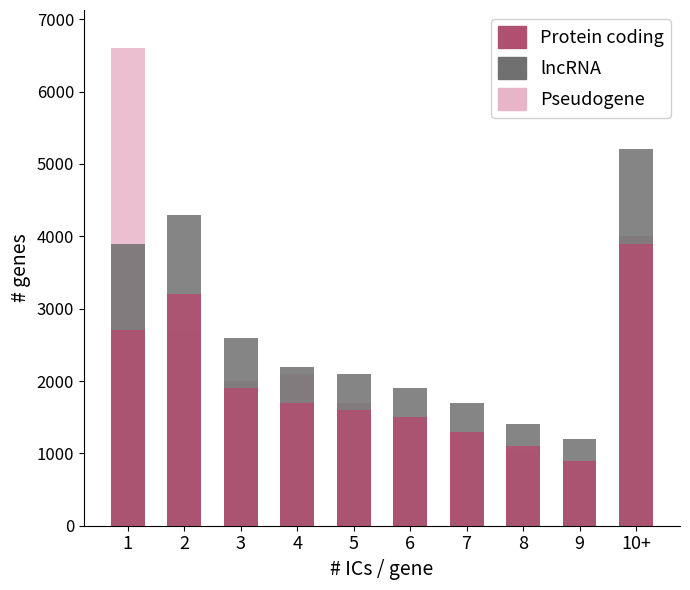

Reading right to left, list all the values displayed in this chart.

Pseudogene: 10+=4000	9=900	8=1000	7=1300	6=1500	5=1700	4=2100	3=2000	2=2700	1=6600
lncRNA: 10+=5200	9=1200	8=1400	7=1700	6=1900	5=2100	4=2200	3=2600	2=4300	1=3900
Protein coding: 10+=3900	9=900	8=1100	7=1300	6=1500	5=1600	4=1700	3=1900	2=3200	1=2700